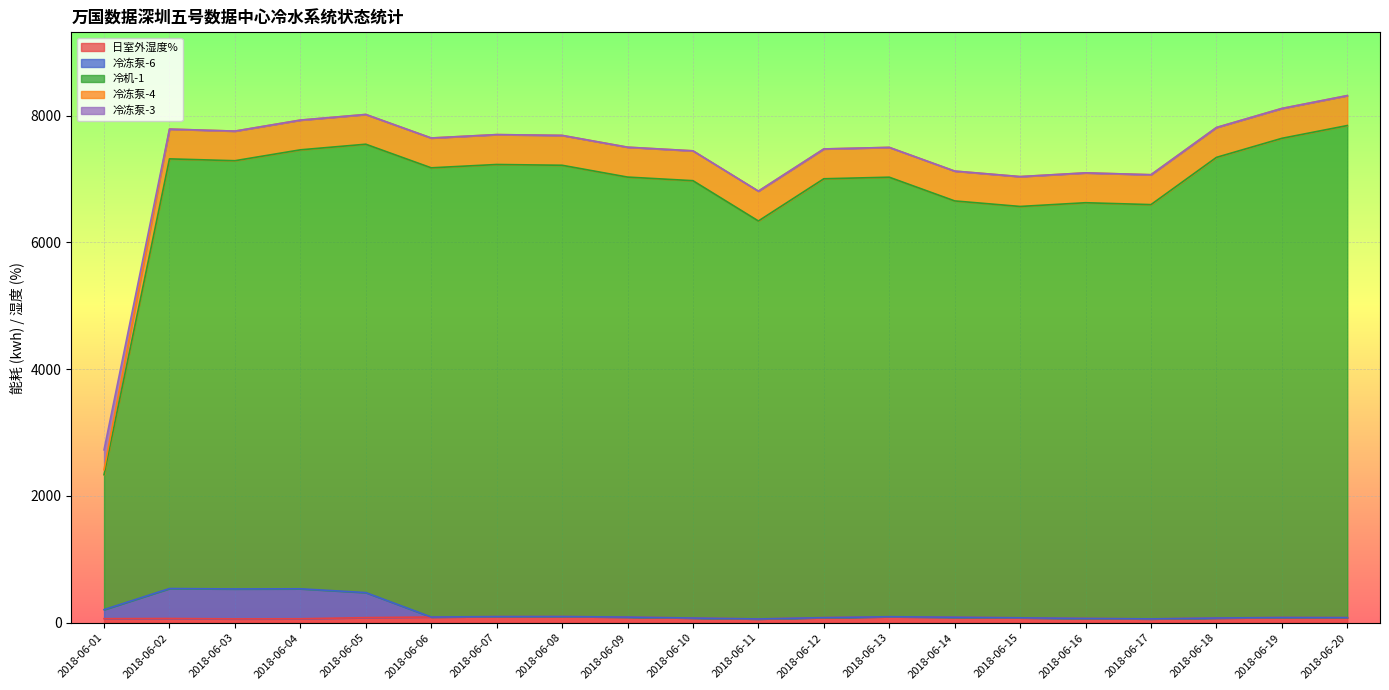

Does the chart display data point markers on the line(s)?

No